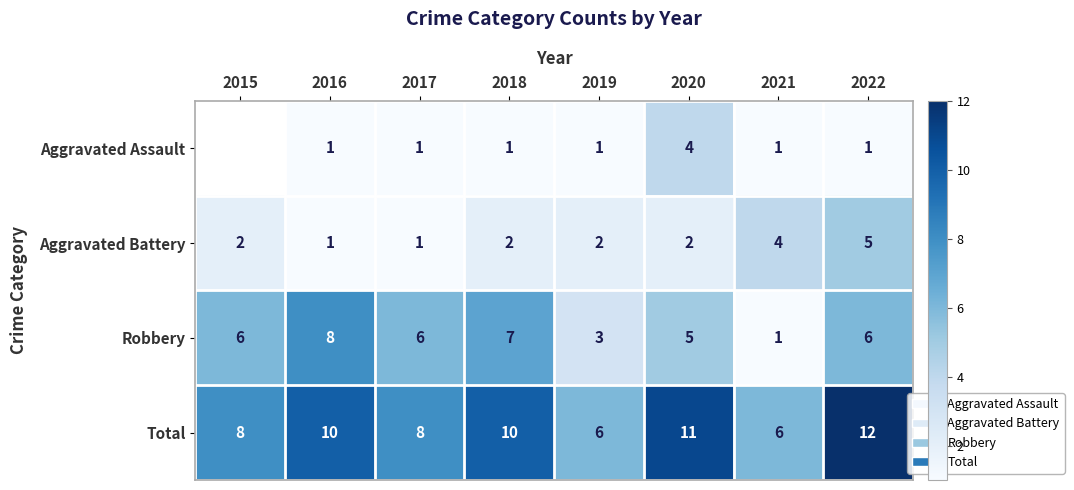

The value of Aggravated Assault at 2017 is 1. True or false?

True